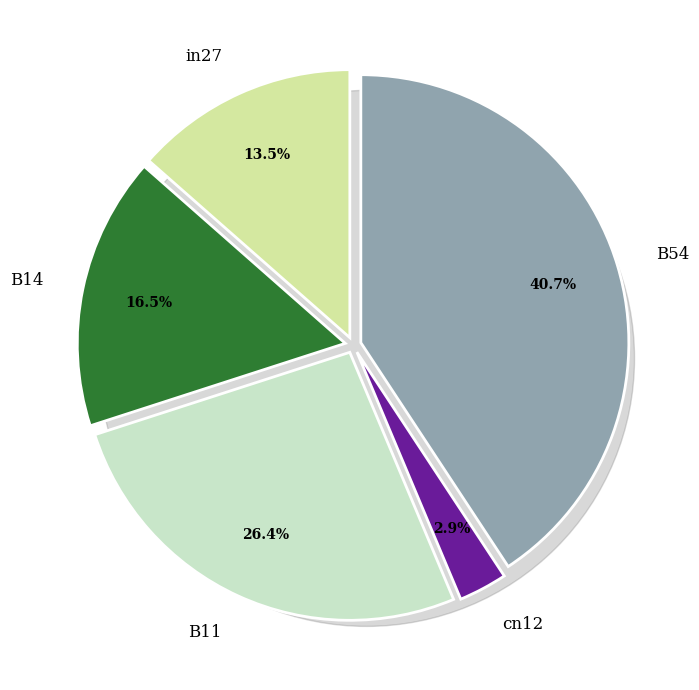

Do in27 and cn12 together represent more than half of the pie?

No